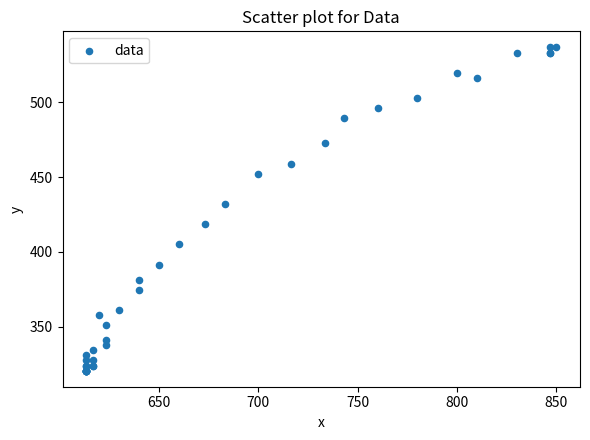

What Y value in the scatter plot is closest to 428?

432.0